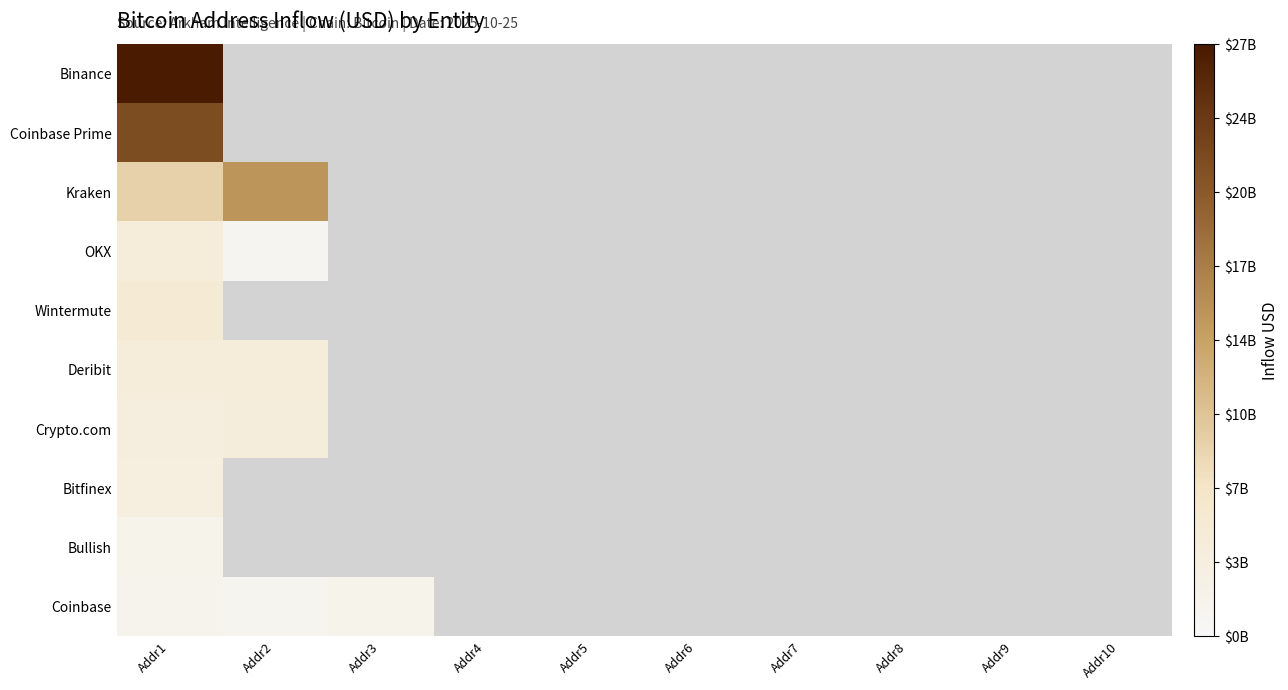

Which series has the largest range (max minus min)?

Kraken